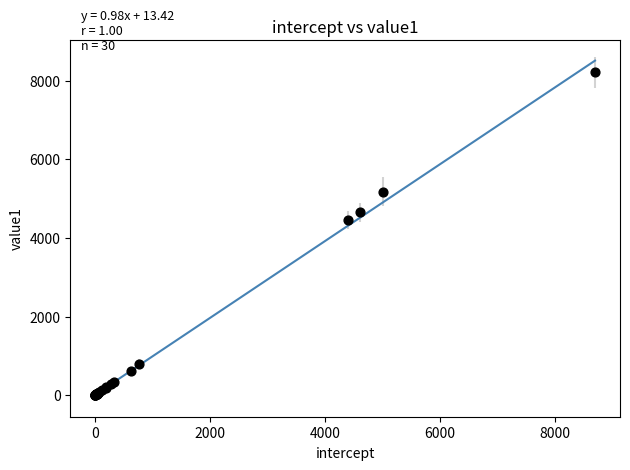

What Y value in the scatter plot is closest to 4104?

4448.5